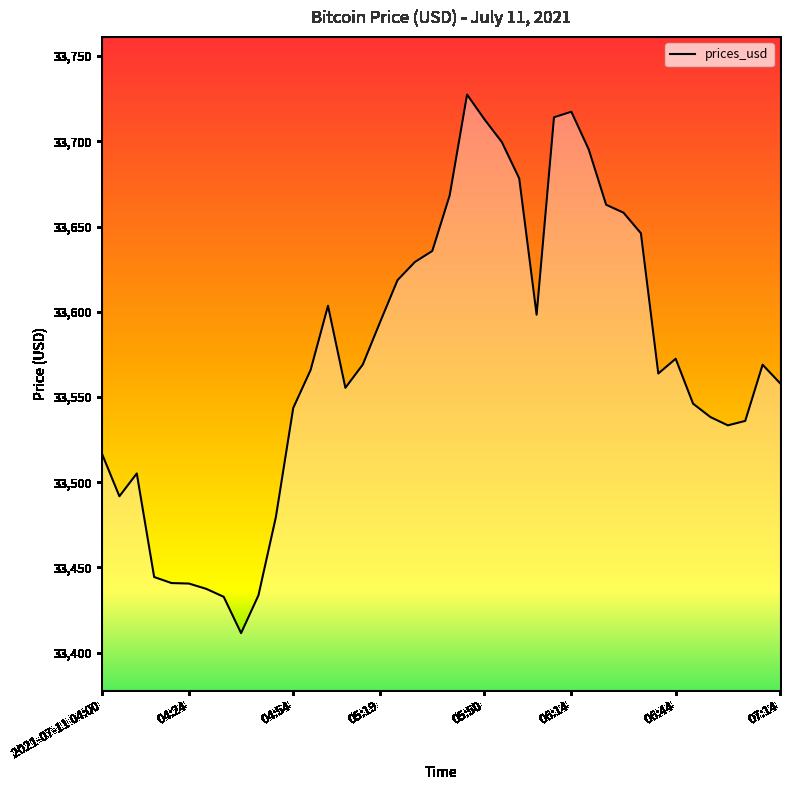

What is the minimum value shown in the chart?

33411.5